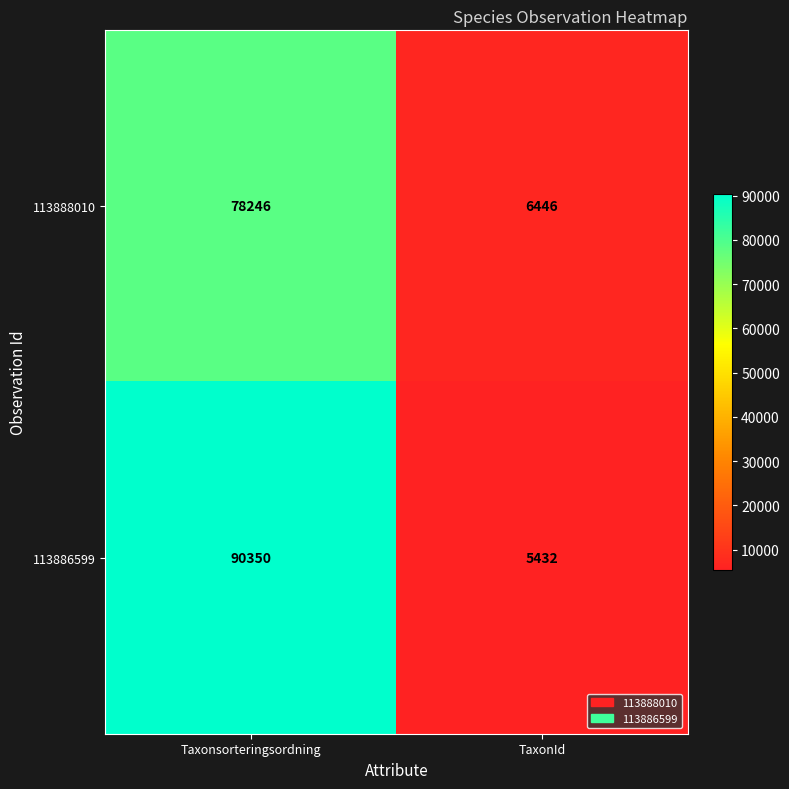

Read the 113886599 value at Taxonsorteringsordning.

90350